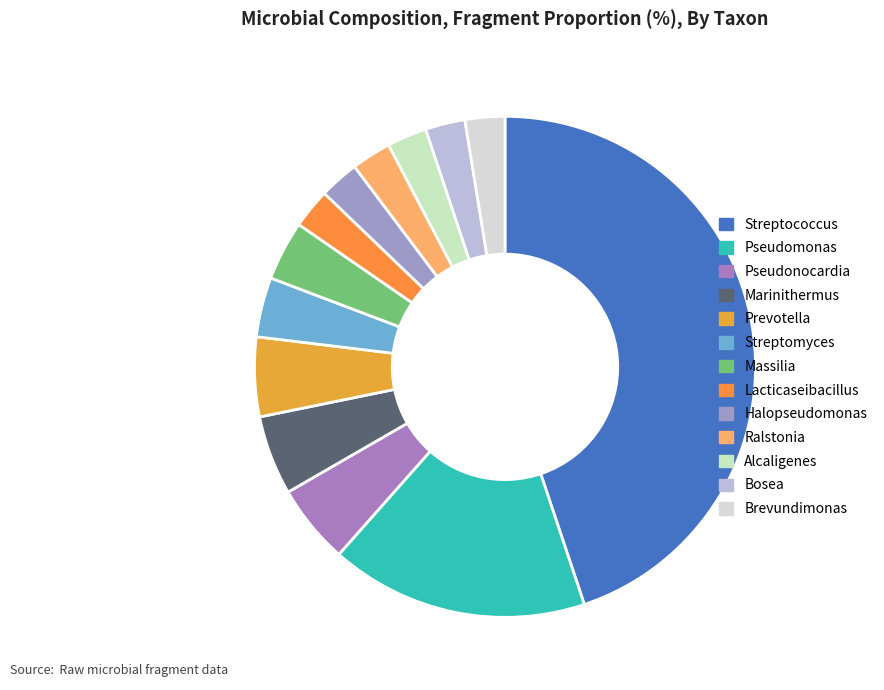

The Ralstonia slice represents 1% of the pie. True or false?

False